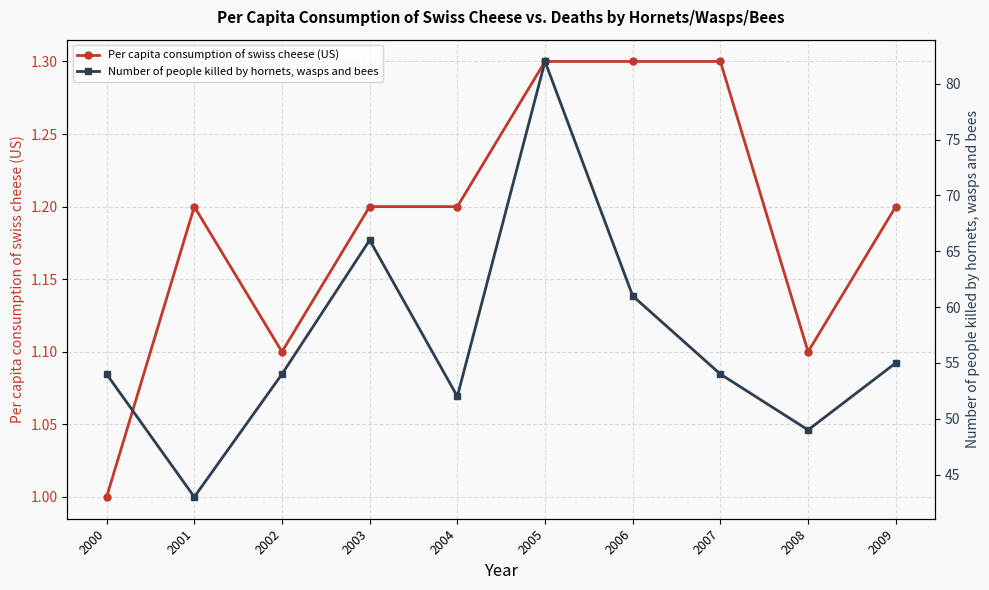

Reading right to left, transcribe all the data shown in this chart.

Per capita consumption of swiss cheese (US): 2009=1.2	2008=1.1	2007=1.3	2006=1.3	2005=1.3	2004=1.2	2003=1.2	2002=1.1	2001=1.2	2000=1.0
Number of people killed by hornets, wasps and bees: 2009=55.0	2008=49.0	2007=54.0	2006=61.0	2005=82.0	2004=52.0	2003=66.0	2002=54.0	2001=43.0	2000=54.0